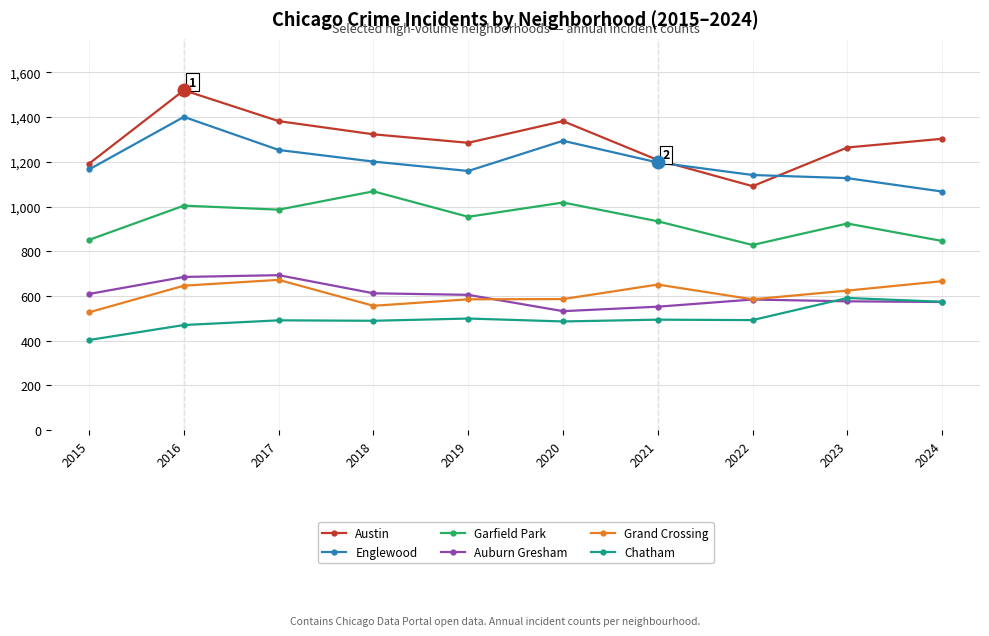

At which label does Auburn Gresham first exceed 605?

2015